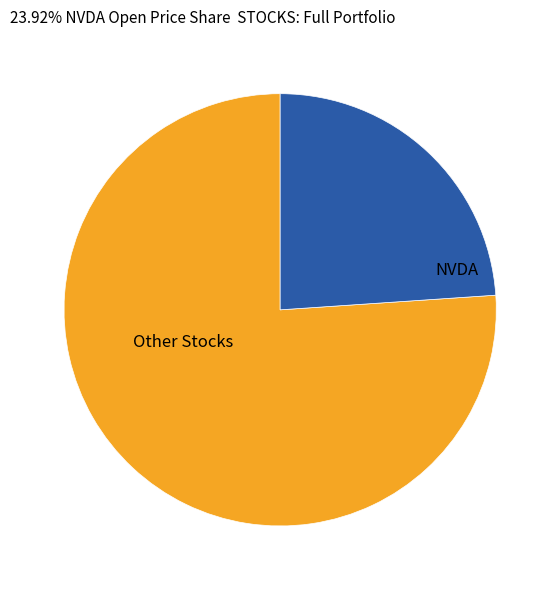

Rank the categories by value from lowest to highest.

NVDA, Other Stocks